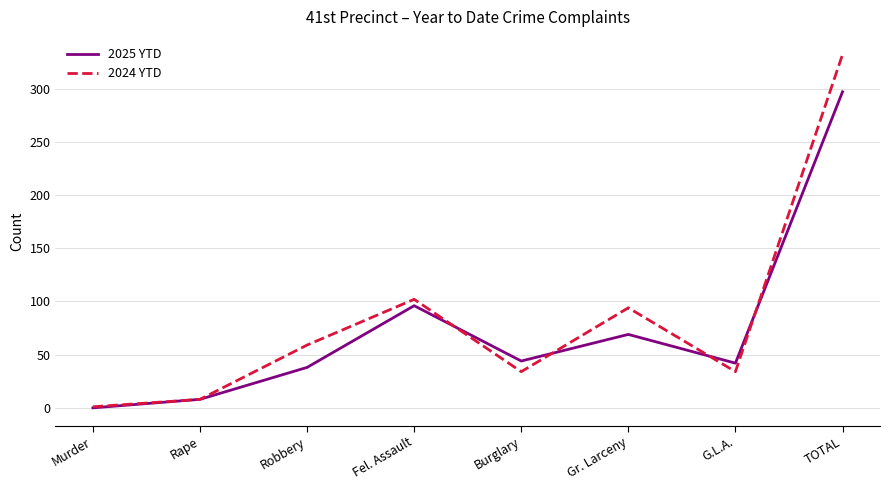

Does the chart have visible grid lines?

Yes